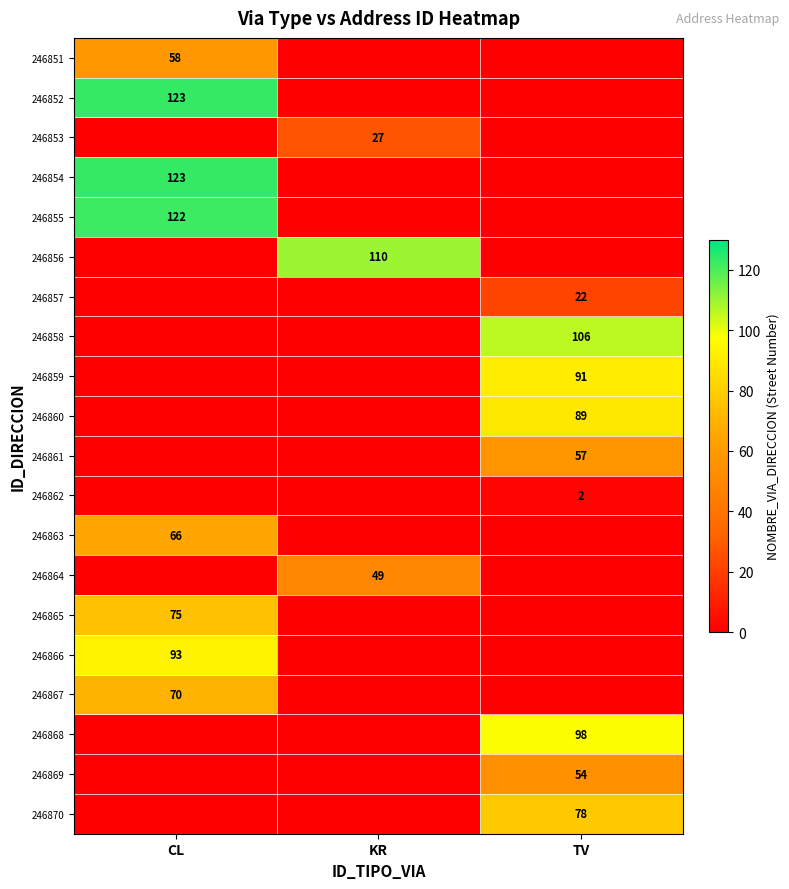

The value of 246868 at TV is 162. True or false?

False